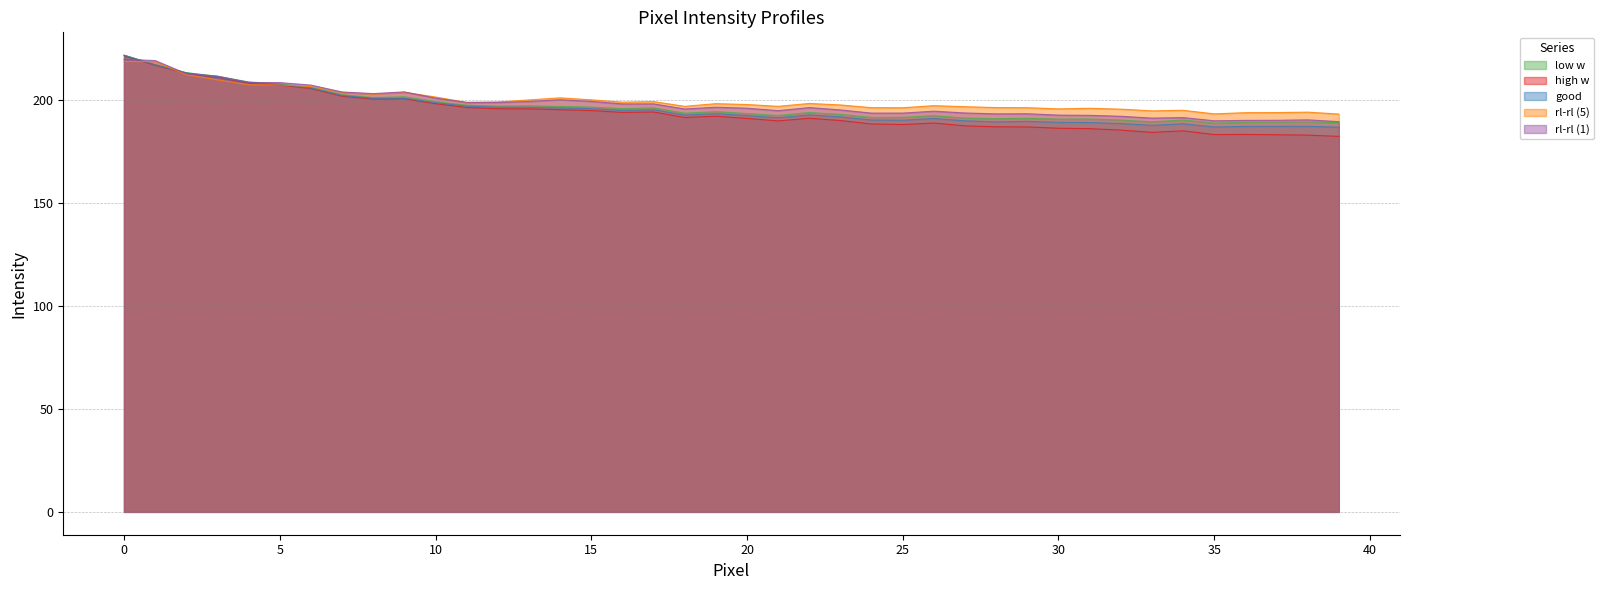

What is the difference between the maximum and second lowest values in the rl-rl (1) series?

29.9